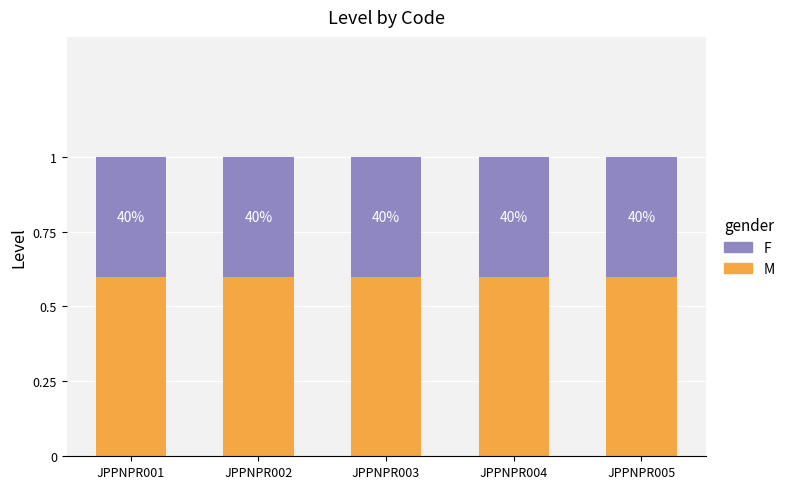

The value of M at JPPNPR002 is 0.6. True or false?

True